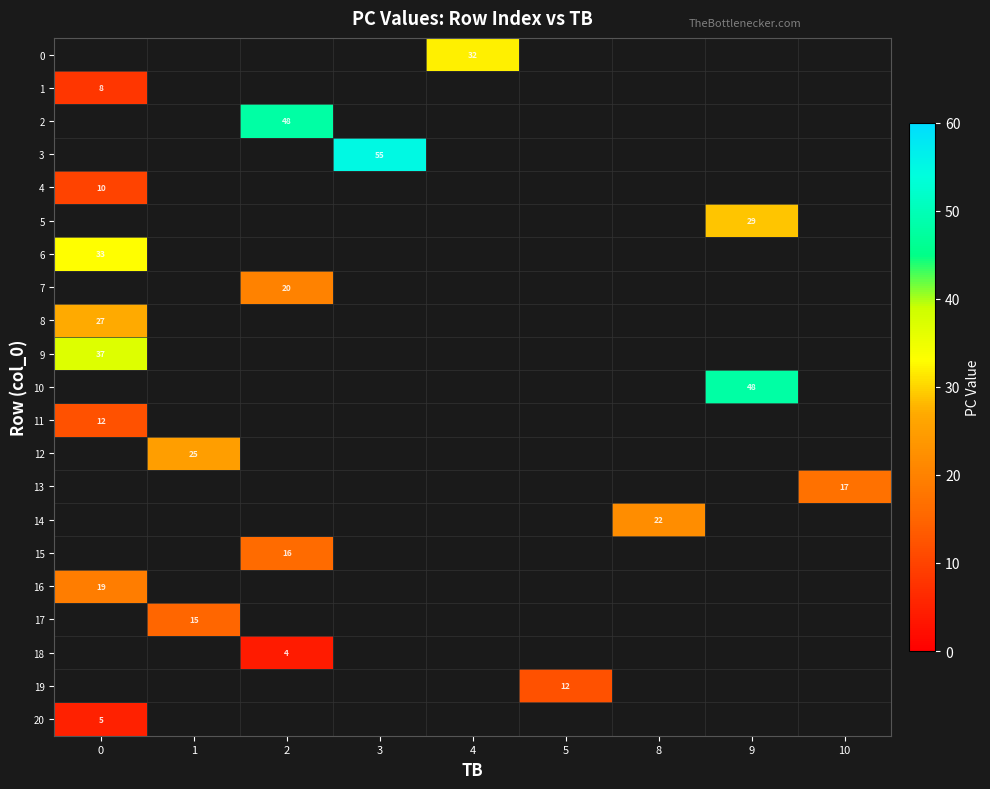

Between 10 and 3, which is larger?

3